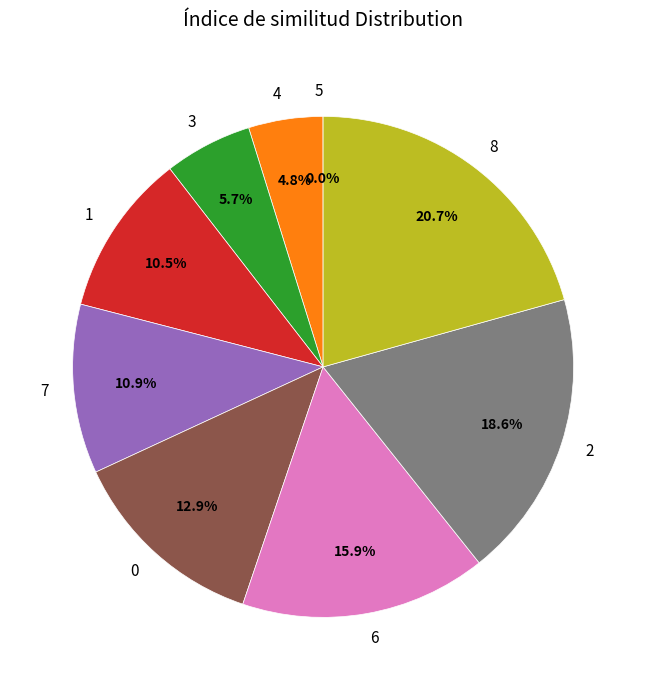

Does any single category account for the majority?

No